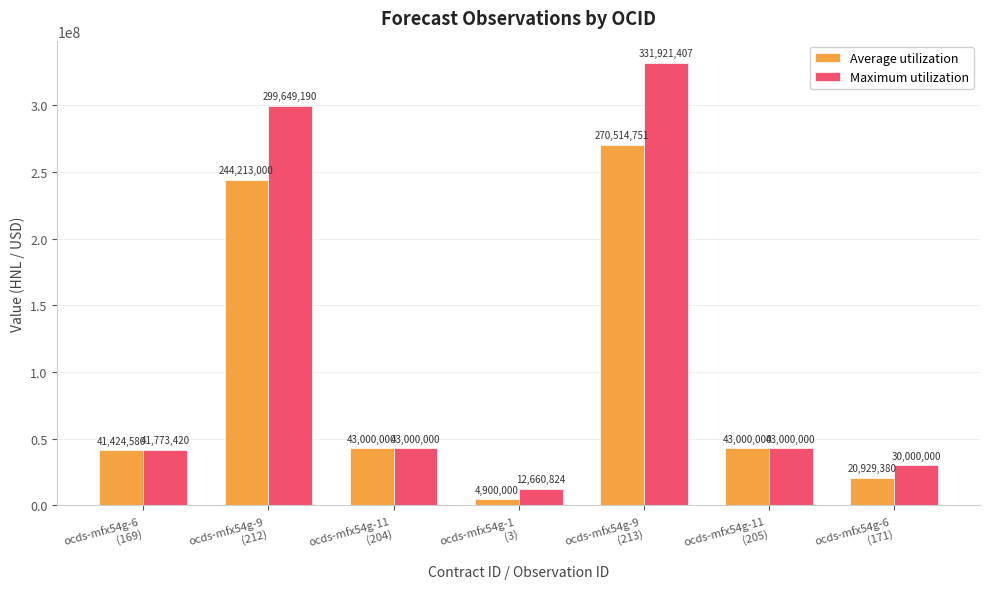

At how many categories does at least one series exceed 313119854?

1